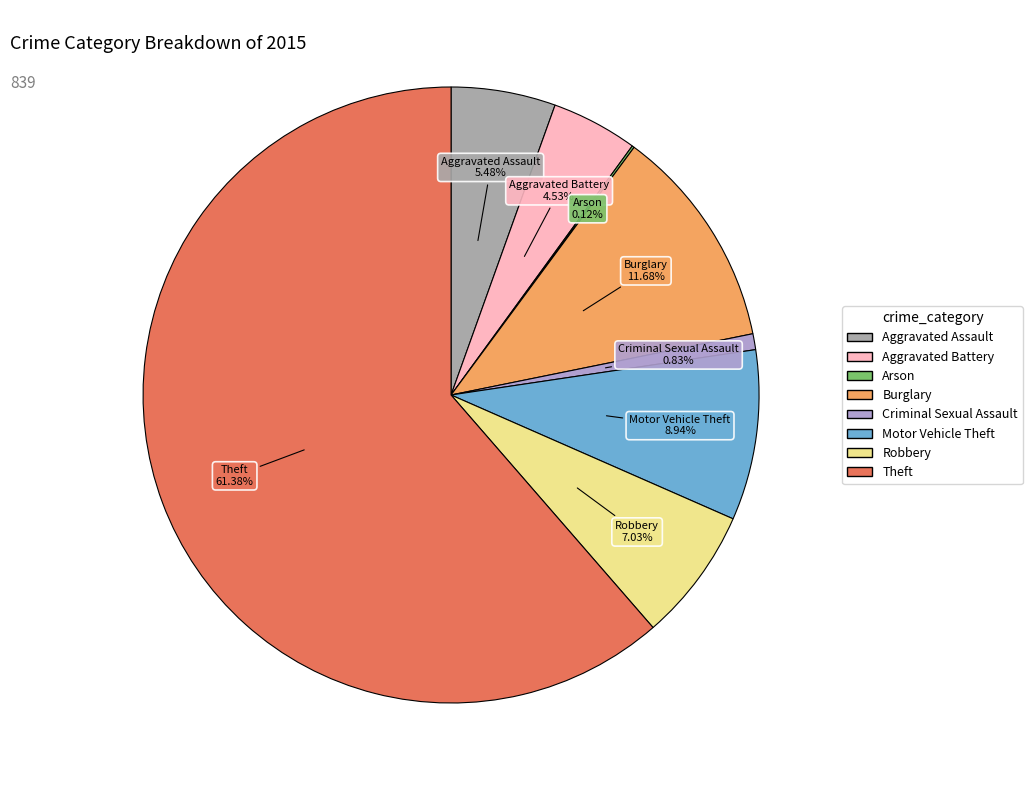

What is the ratio of the value at Motor Vehicle Theft to the value at Criminal Sexual Assault?

10.7